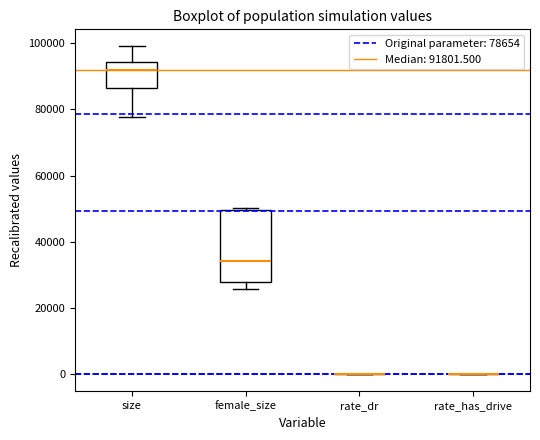

Comparing the boxes themselves (not the whiskers), which one is the tallest?

female_size